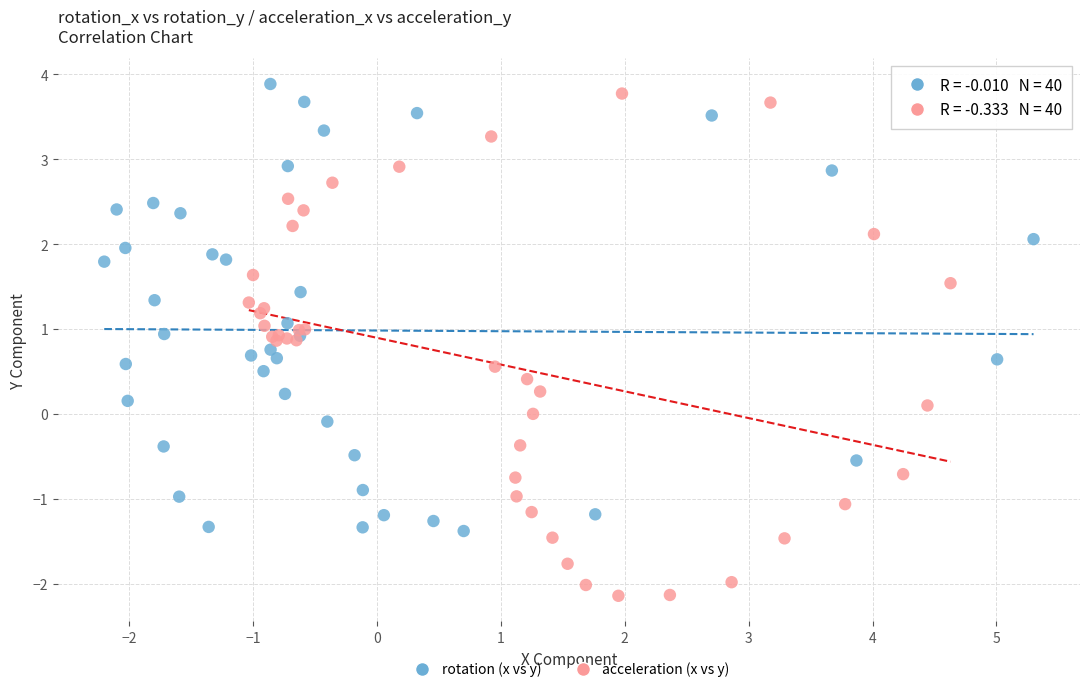

Which series reaches the minimum Y coordinate?

acceleration (x vs y)